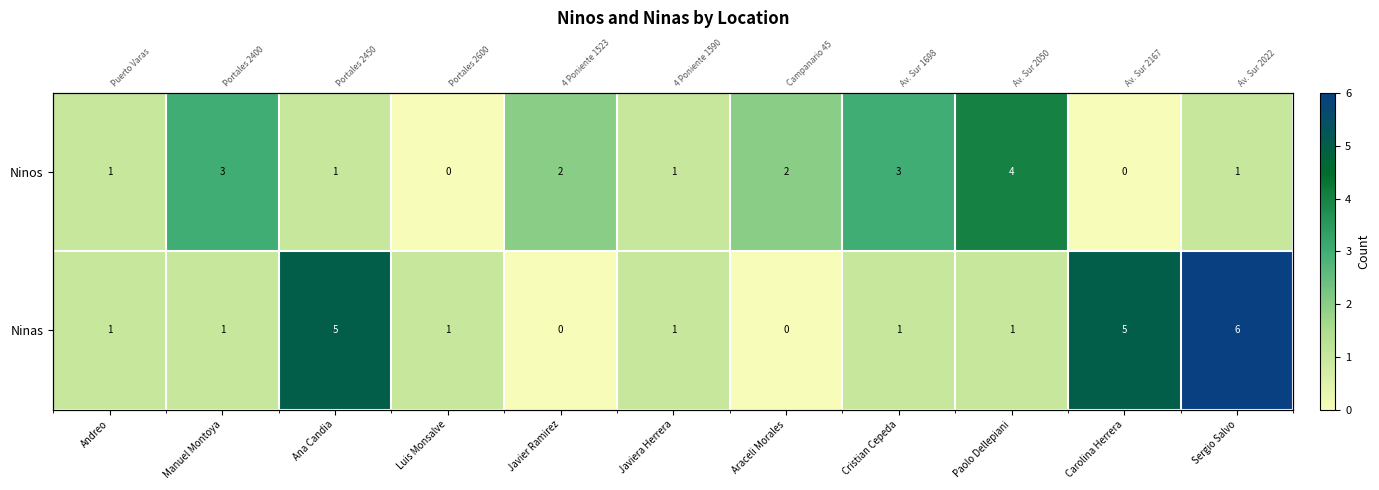

Is the value of Ninas at Javier Ramirez greater than the value of Ninos at Javiera Herrera?

No